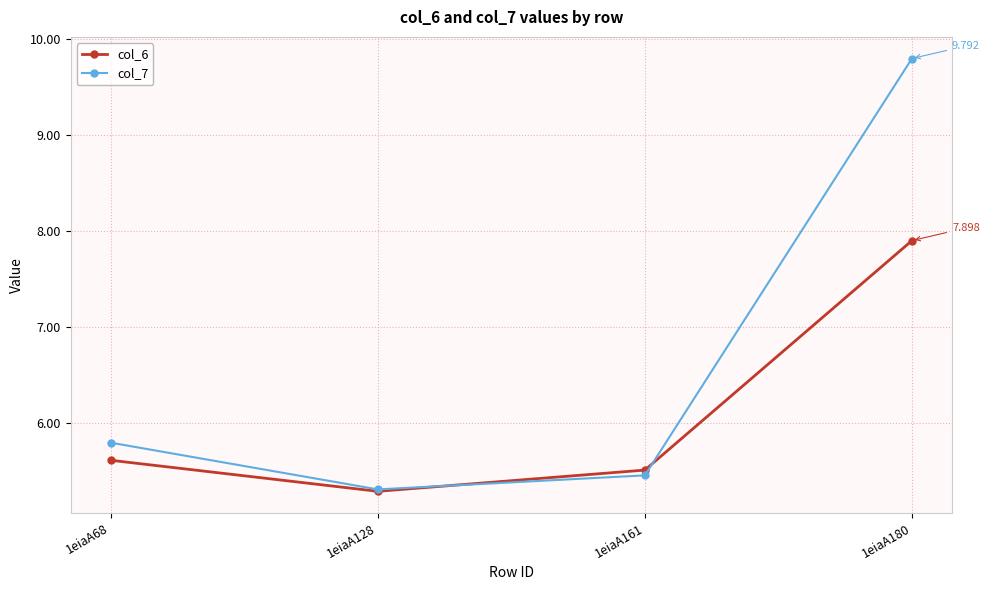

Does the chart have visible grid lines?

Yes